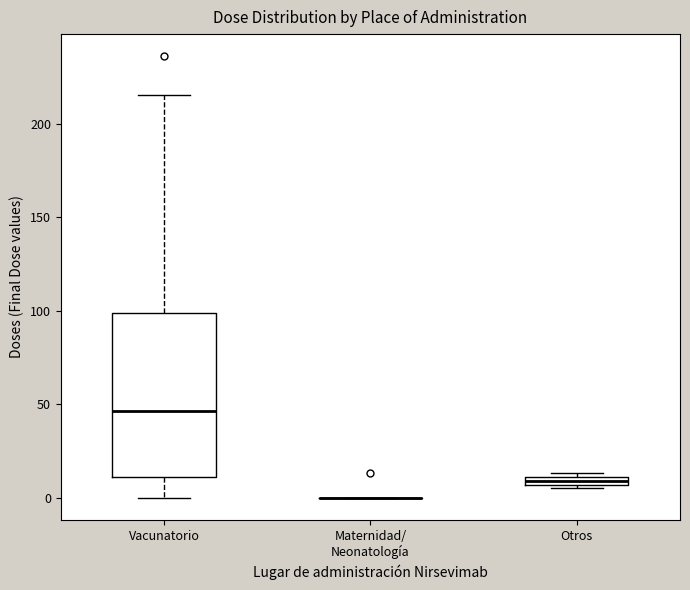

Which box is the tallest, from its lower edge to its upper edge?

Vacunatorio